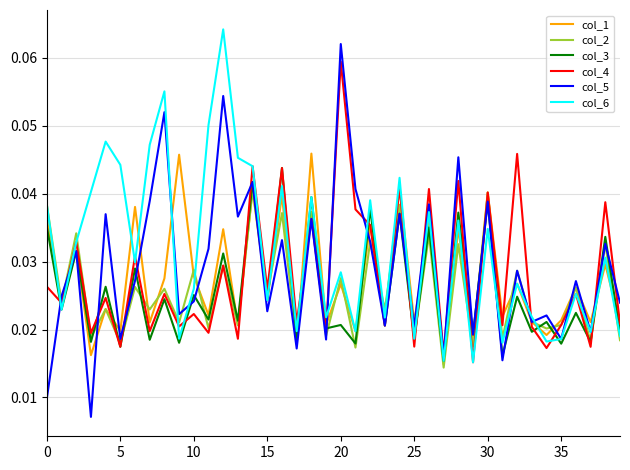

Which series has the widest spread of values?

col_5